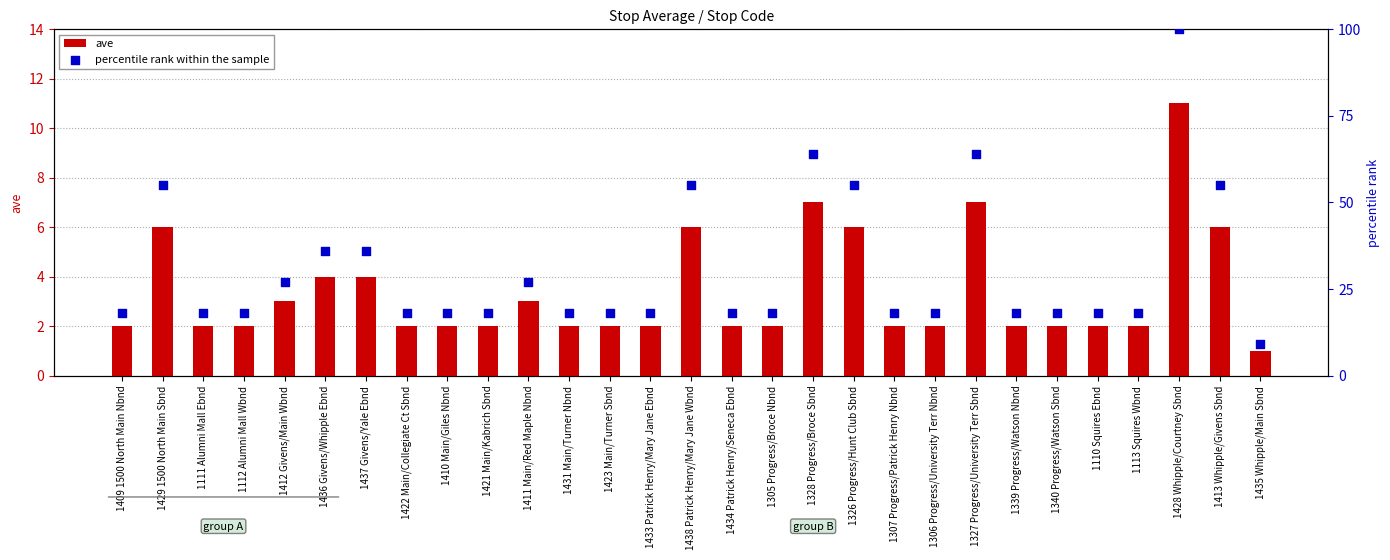

Which series reaches the maximum Y coordinate?

percentile rank within the sample